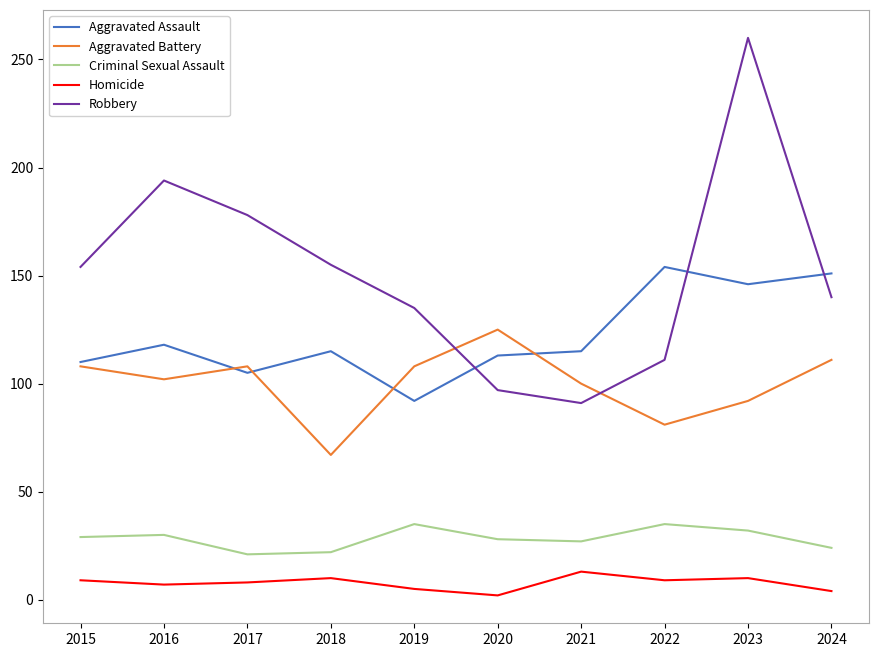

What is the approximate value of Criminal Sexual Assault at 2017, to the nearest 5?

20